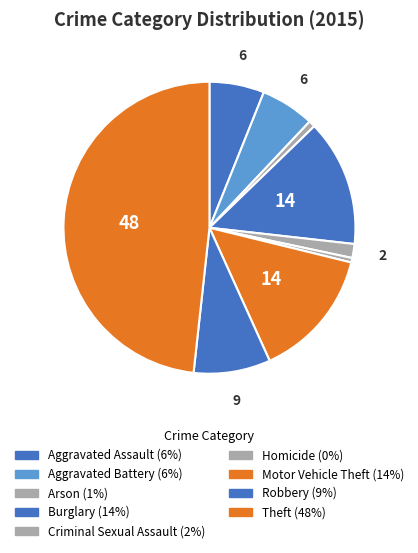

Do Theft and Arson together represent more than half of the pie?

No